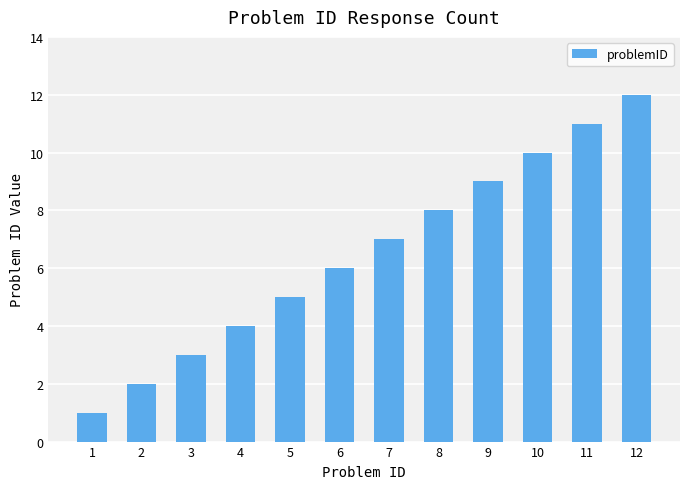

True or false: the data shows 3 at 2.

False